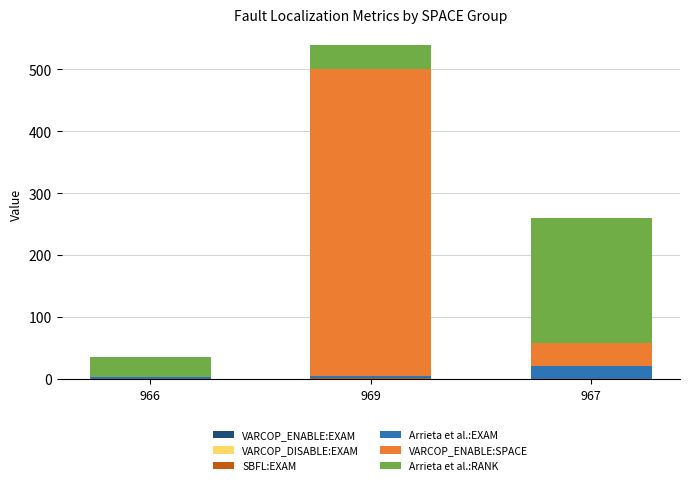

At which category is the sum across all series the highest?

969